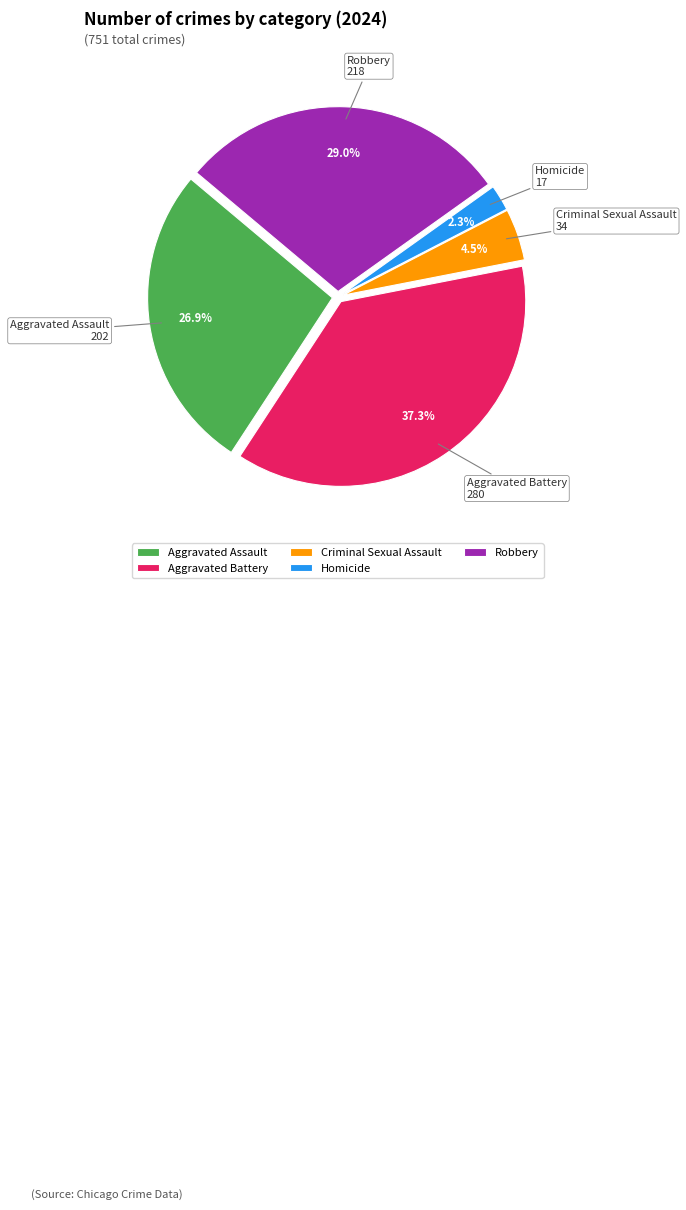

What is the ratio of the value at Aggravated Battery to the value at Aggravated Assault?

1.4